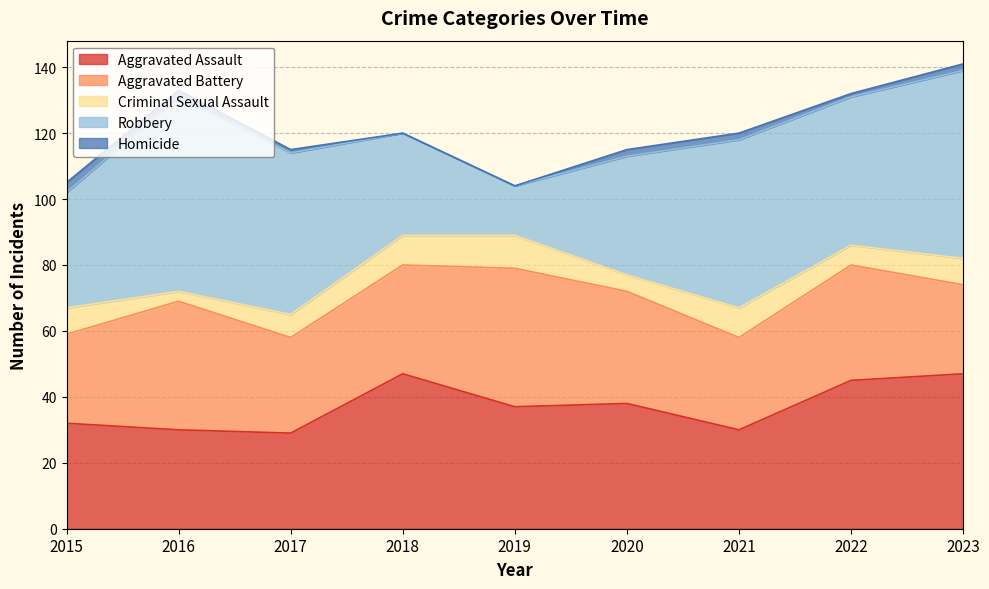

Where is the first local minimum for Homicide?

2022